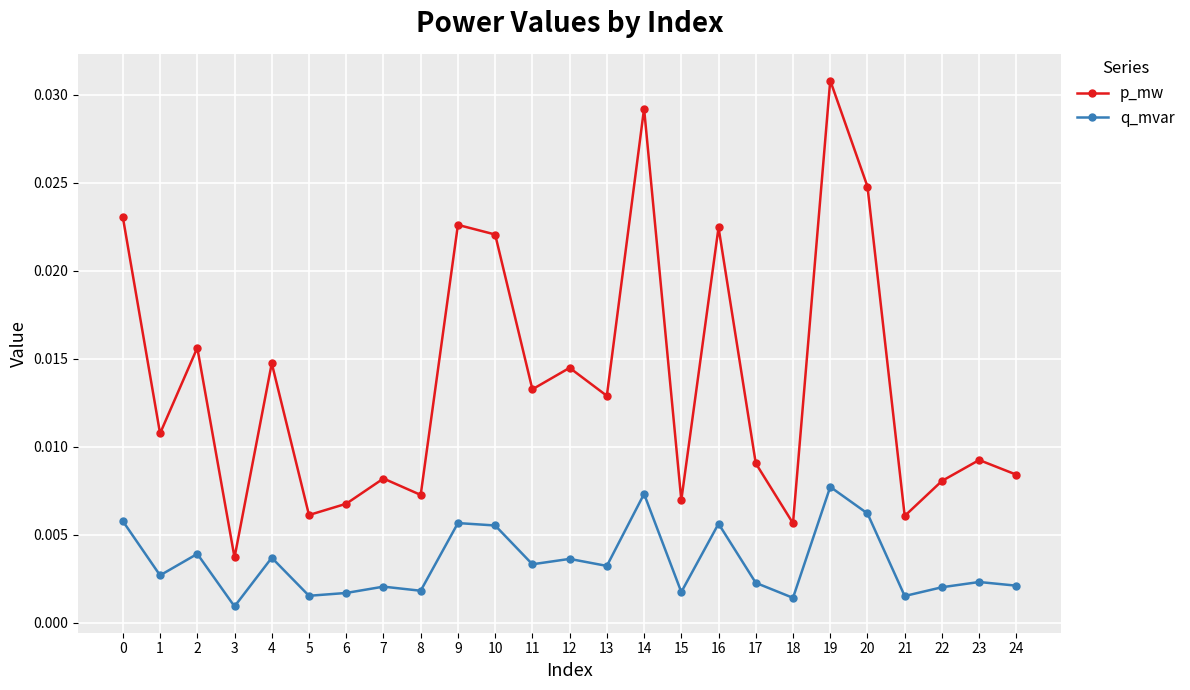

How many lines are shown in the chart?

2